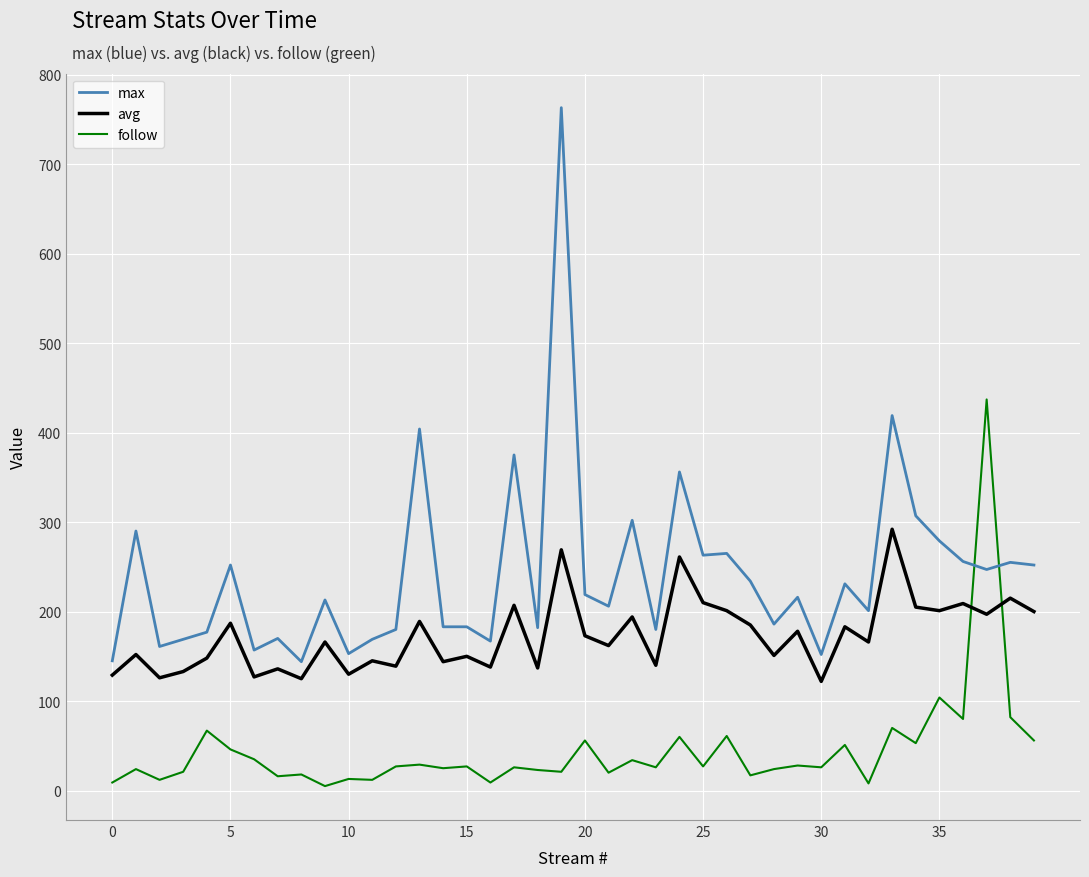

What is the maximum value shown in the chart?

763